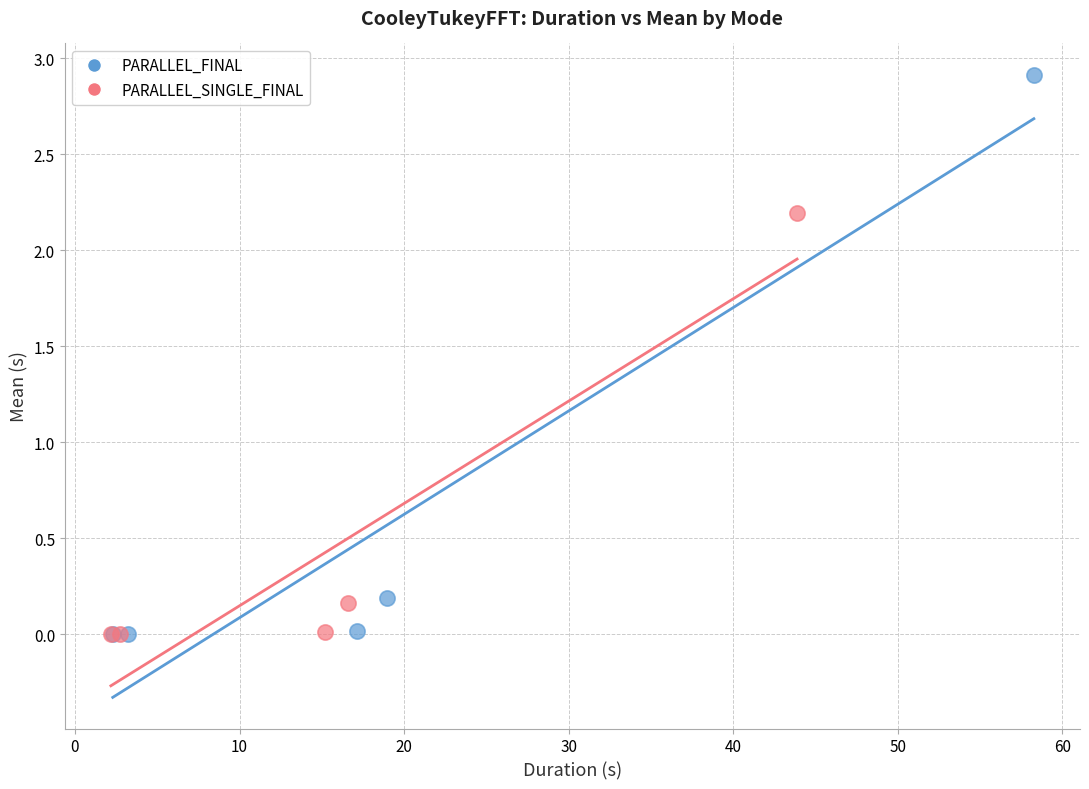

Which series contains the highest Y value?

PARALLEL_FINAL